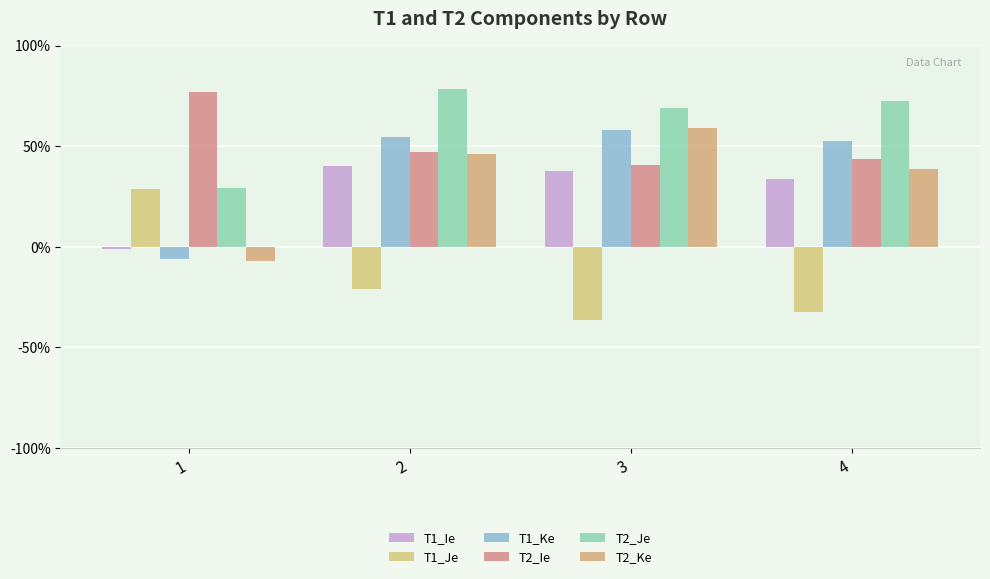

Are the bars horizontal?

No